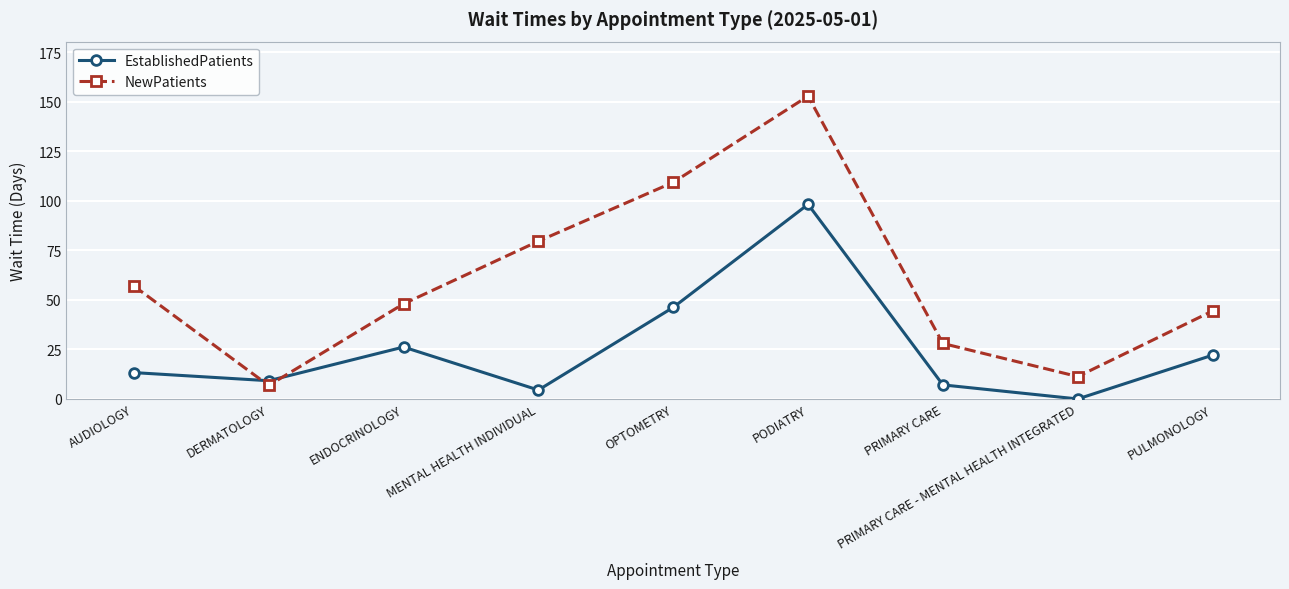

In NewPatients, how many points are higher than both neighbors (excluding endpoints)?

1